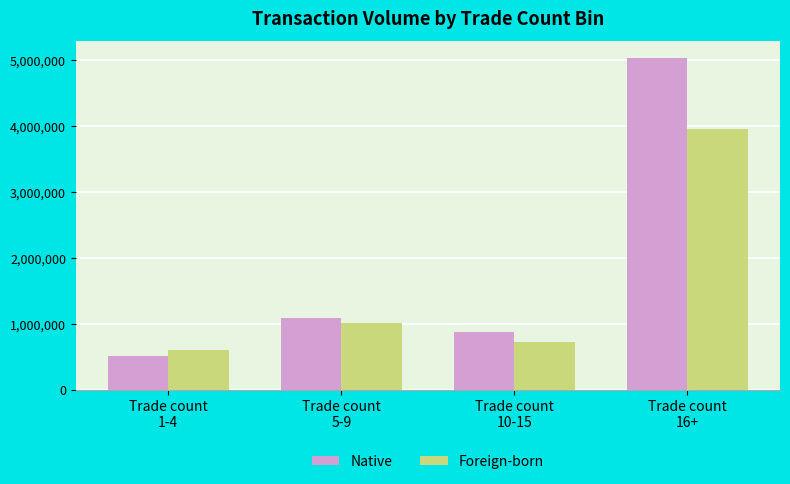

What is the spread (max minus min) of values at Trade count
16+?

1082420